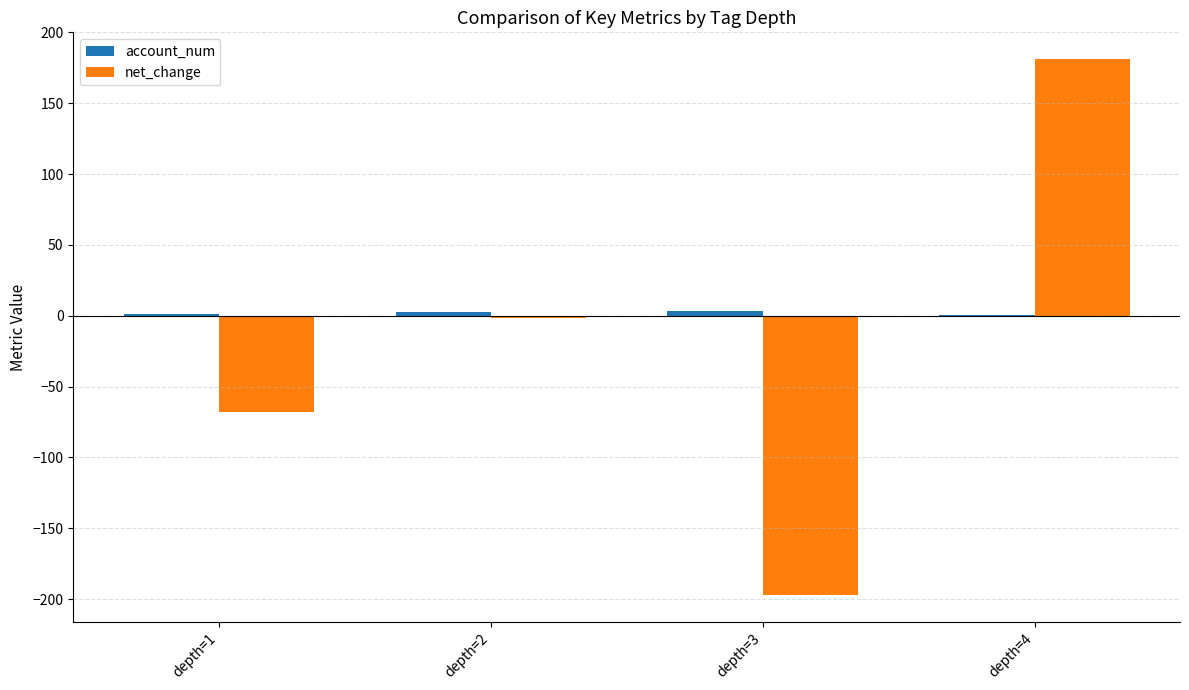

Between depth=2 and depth=4, which series saw the biggest shift?

net_change